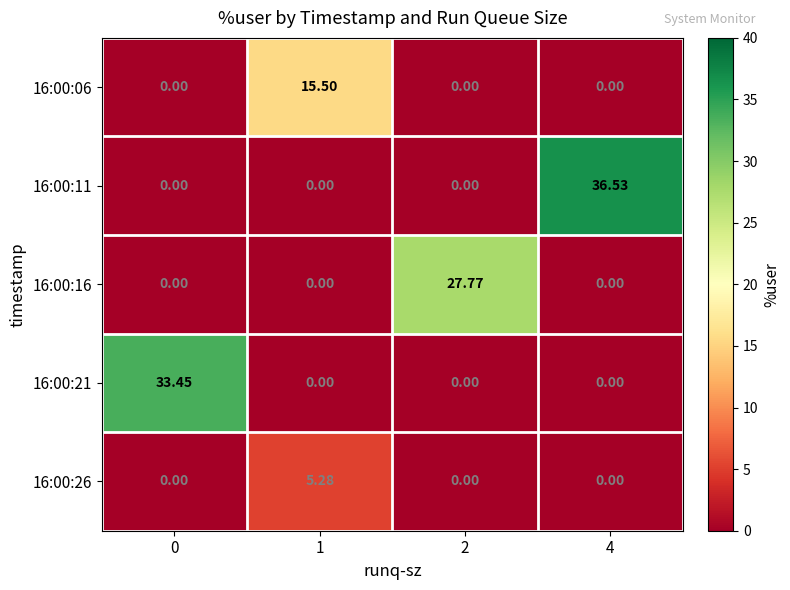

What is the difference between the highest and lowest values at 1?

15.5